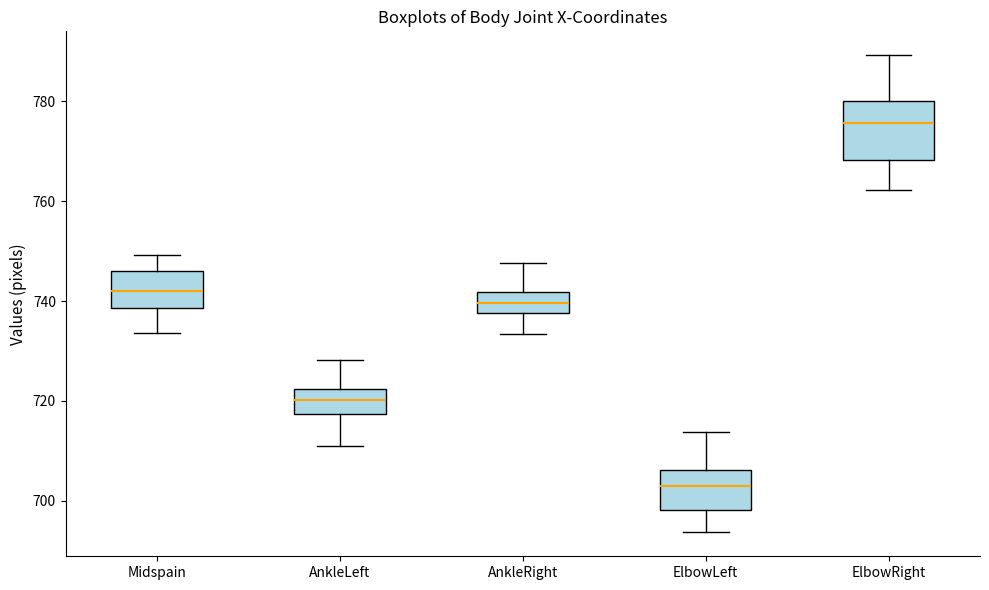

Where does the upper whisker of the box for ElbowLeft end on the y-axis? The values are not printed on the chart, so give them approximately, as read against the axis.

714